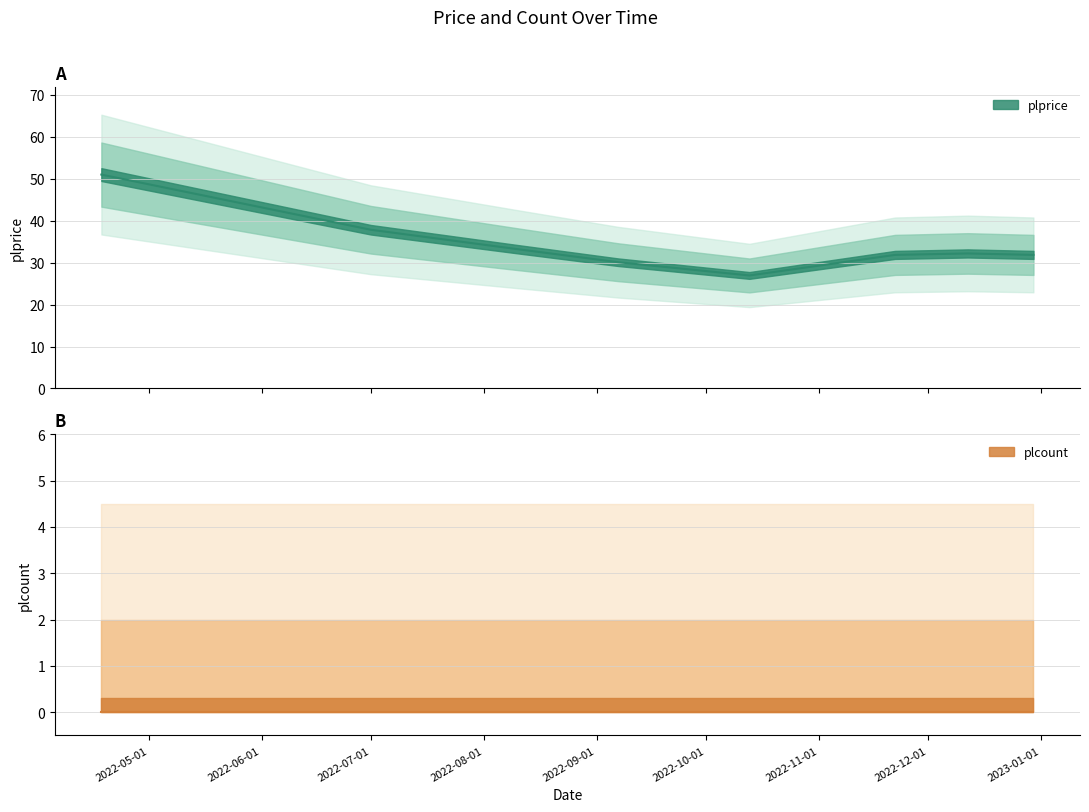

Is it true that the value at 2022-07-01 is 50.9?

False